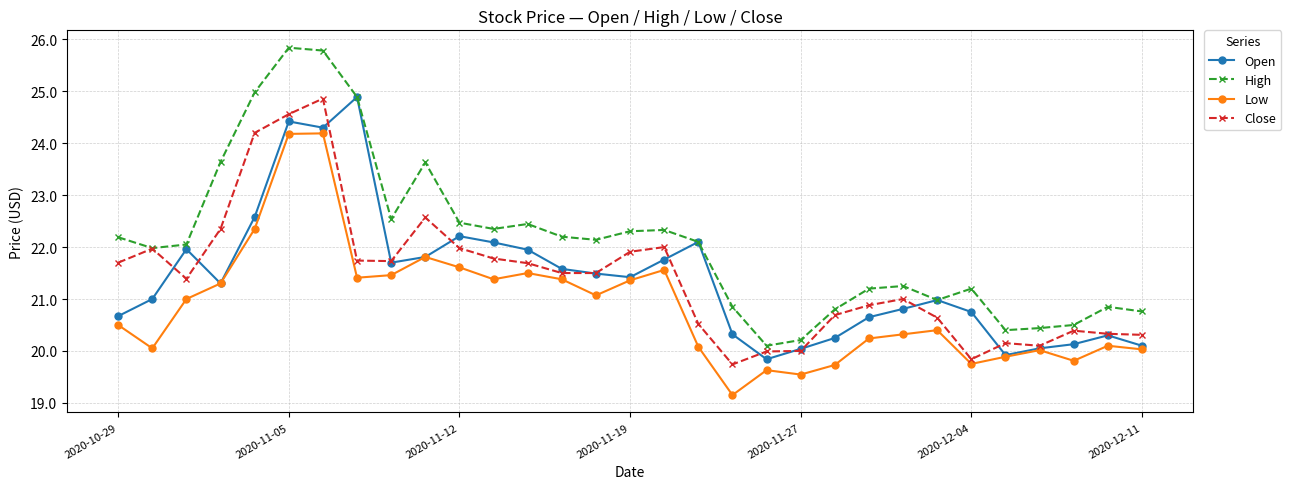

True or false: High and Low intersect in this chart.

False